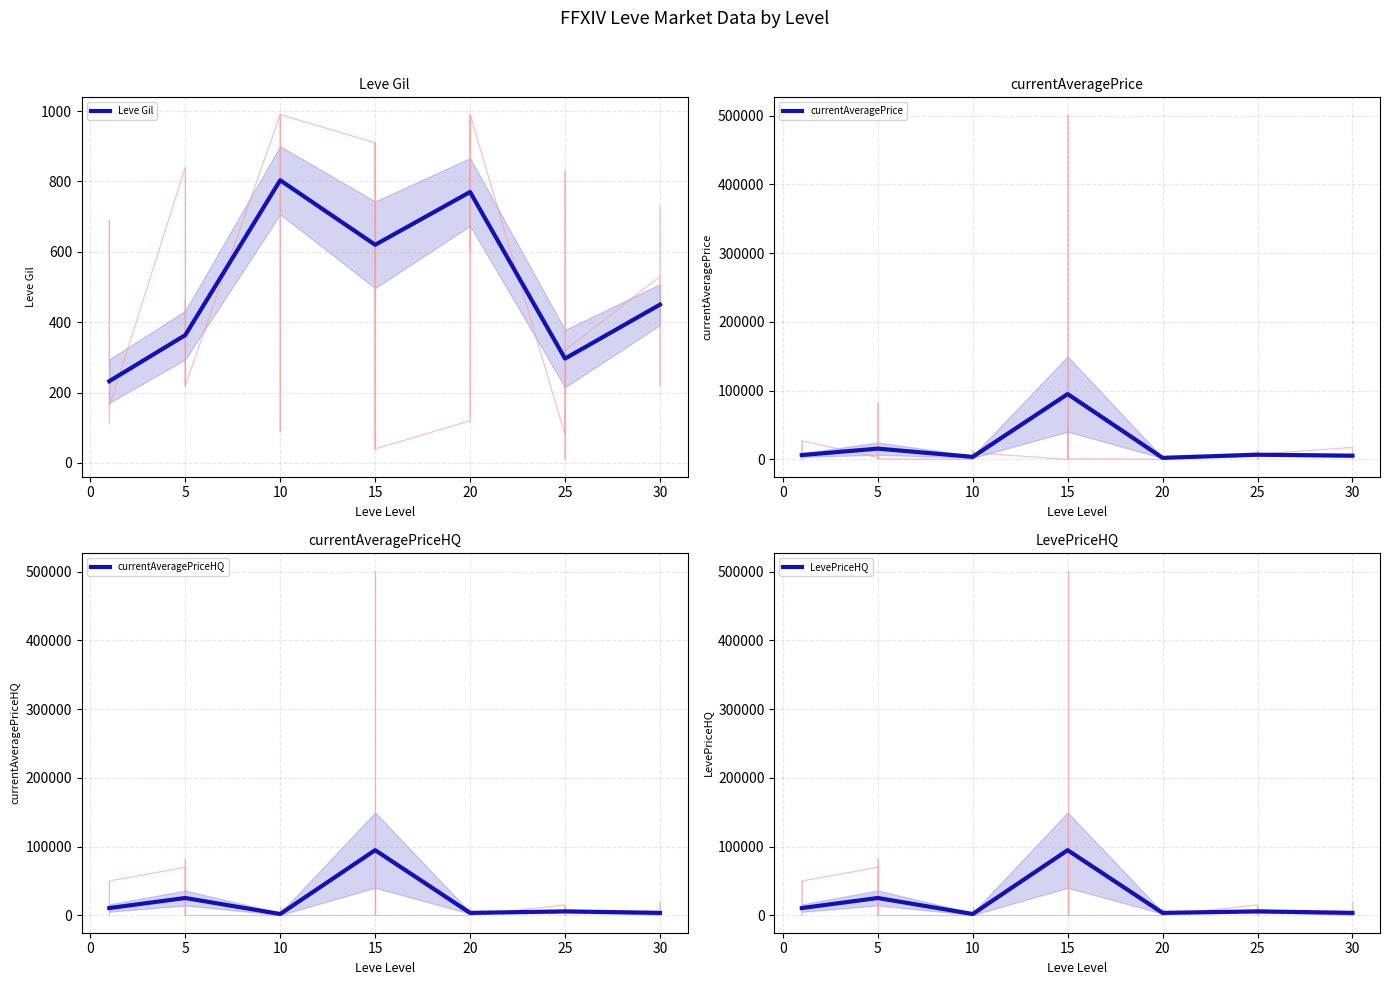

What is the lowest value of the Leve Gil series?

232.5